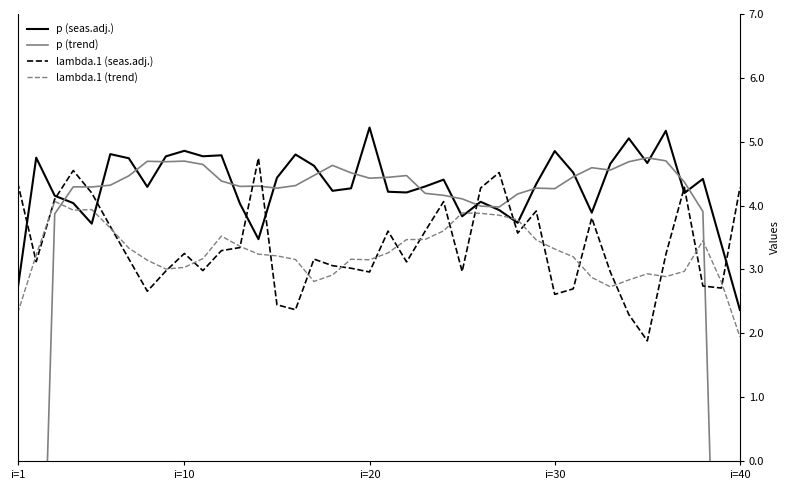

What is the highest value of the lambda.1 (trend) series?

4.1